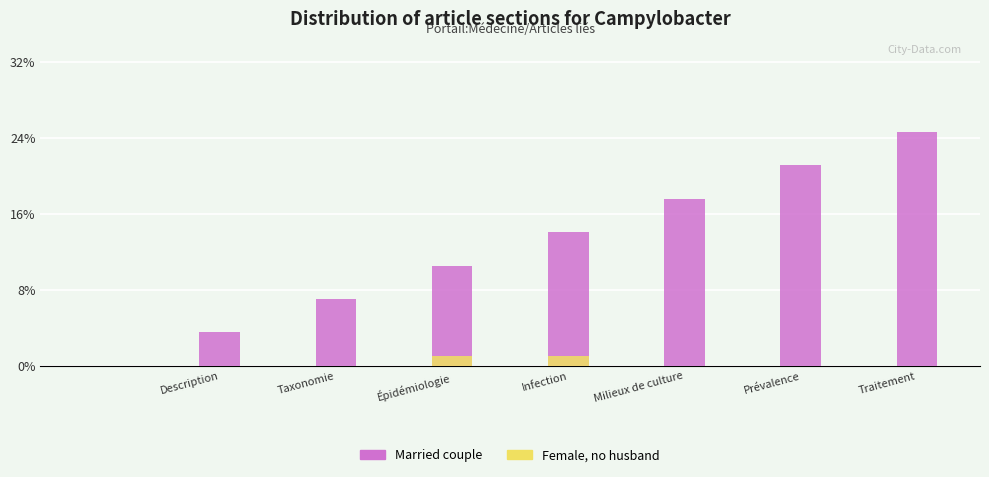

Which category has the highest value in the Female, no husband series?

Épidémiologie